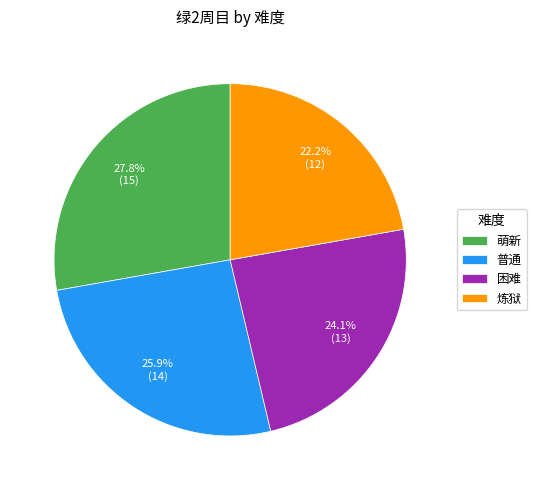

Count the number of slices in the pie.

4